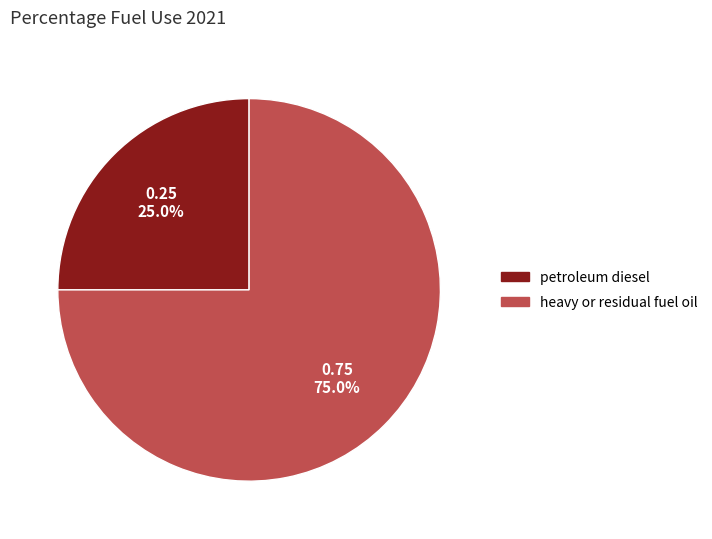

Does heavy or residual fuel oil represent more than half of the total?

Yes